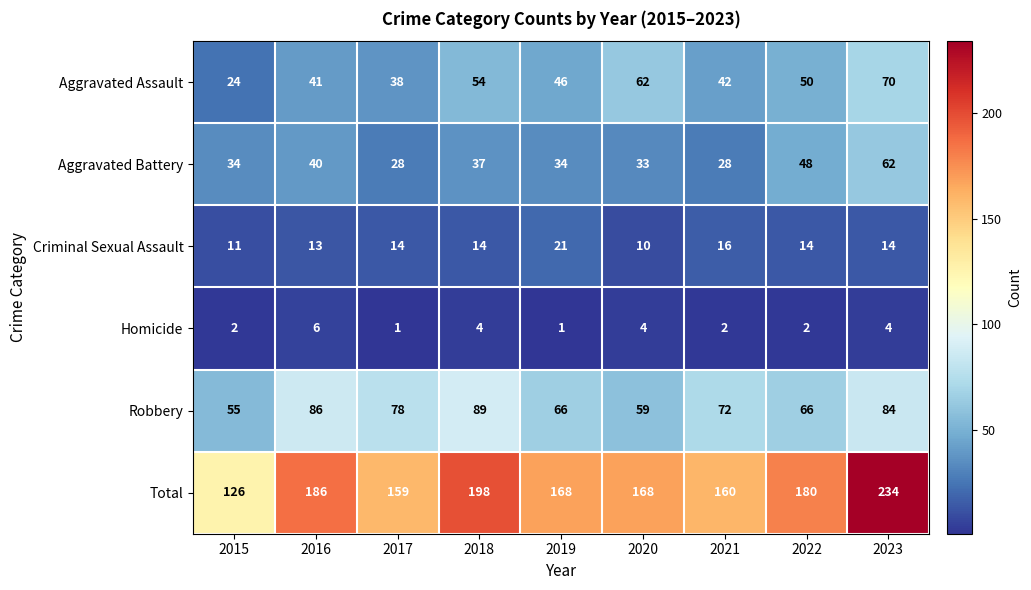

What is the total value across all series at 2017?

318